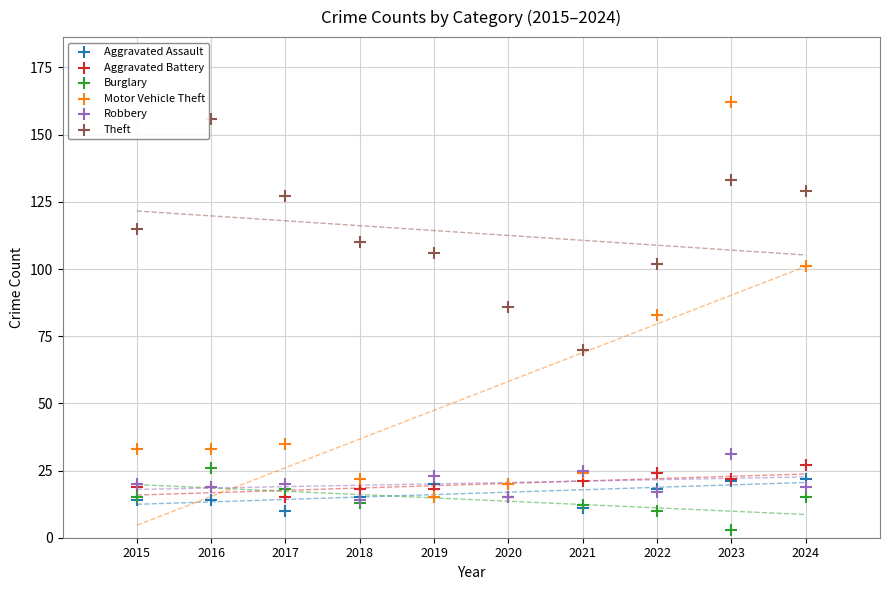

Which series has the largest Y range (max minus min)?

Motor Vehicle Theft